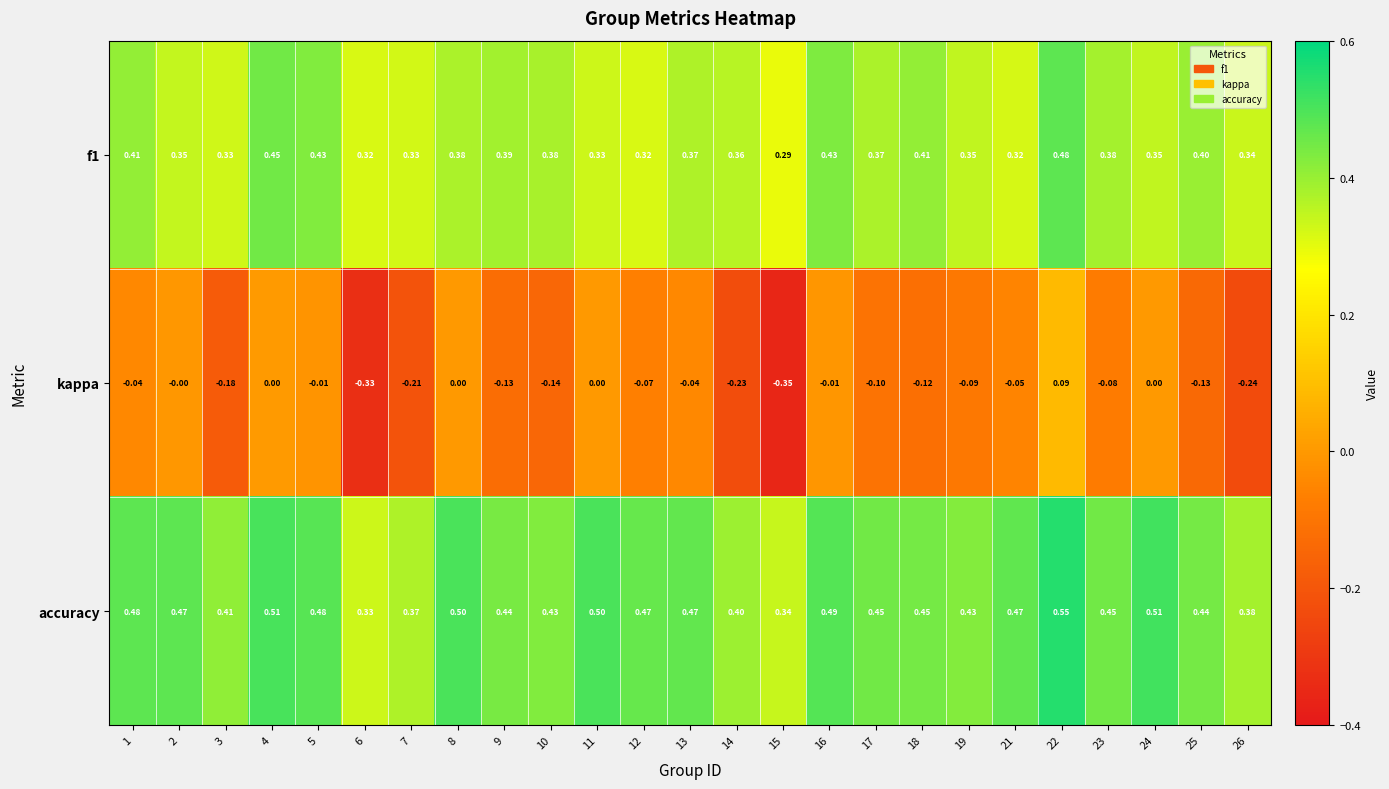

At how many categories does at least one series exceed 0?

25